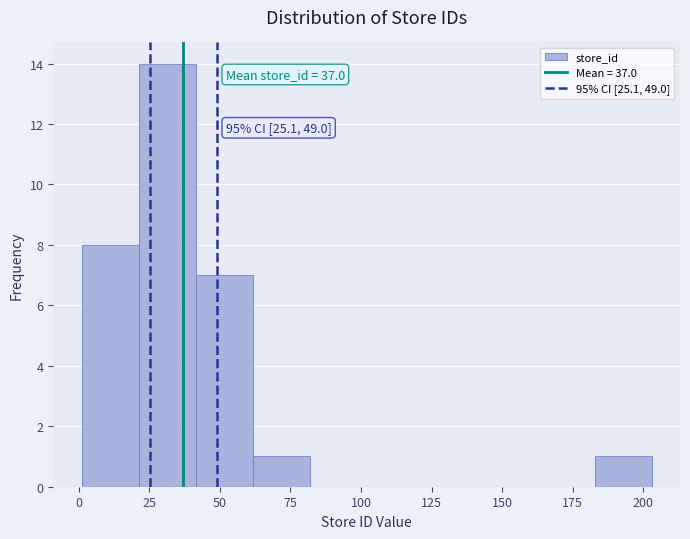

Which range on the x-axis has the tallest bar?

20 to 40